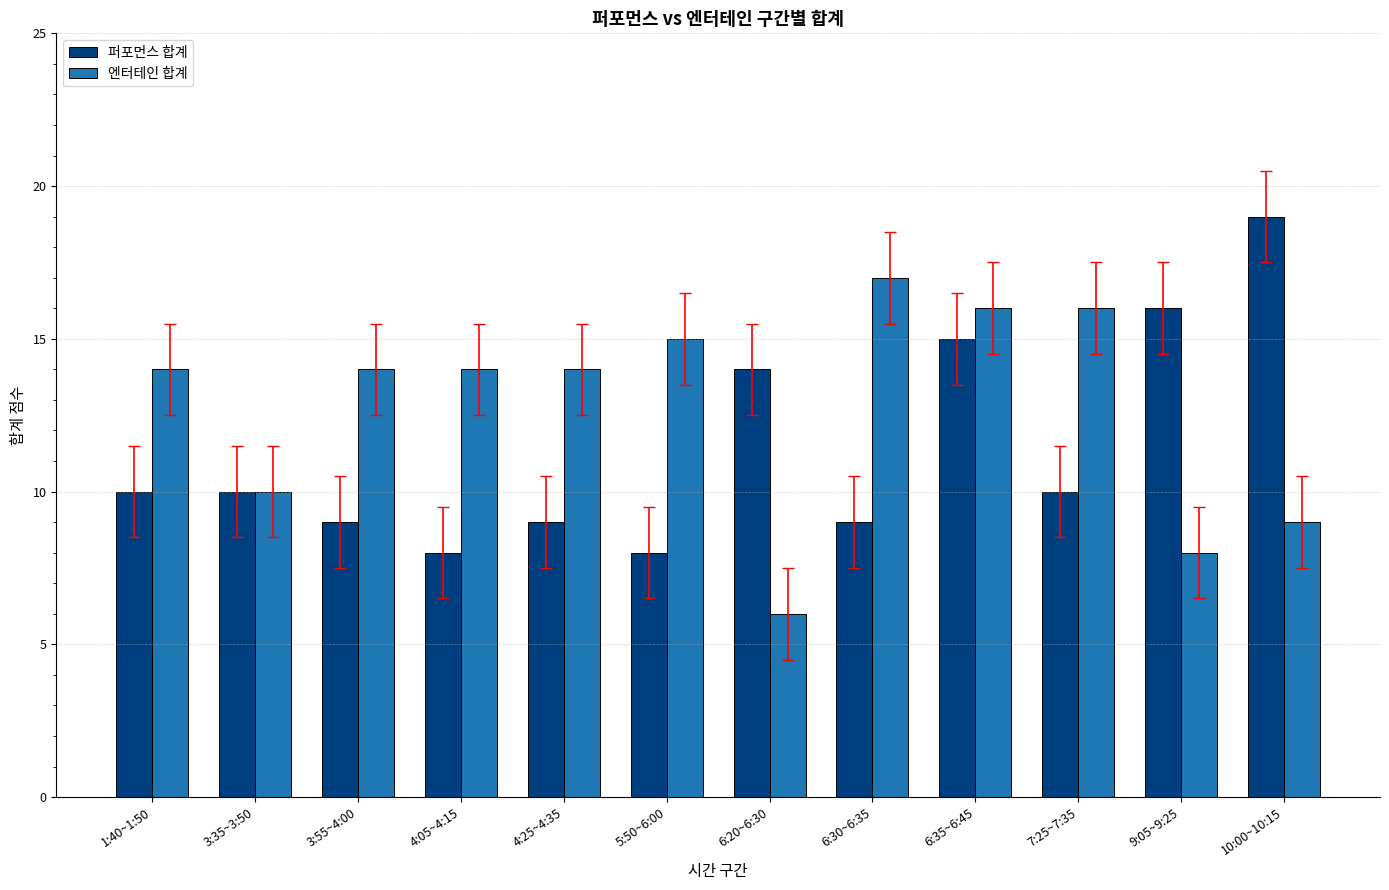

Which series has the largest total across all categories?

엔터테인 합계